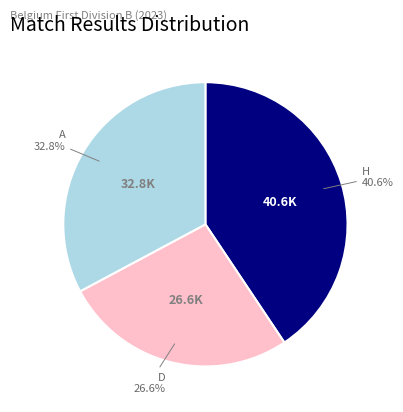

Is there a majority slice in this chart?

No